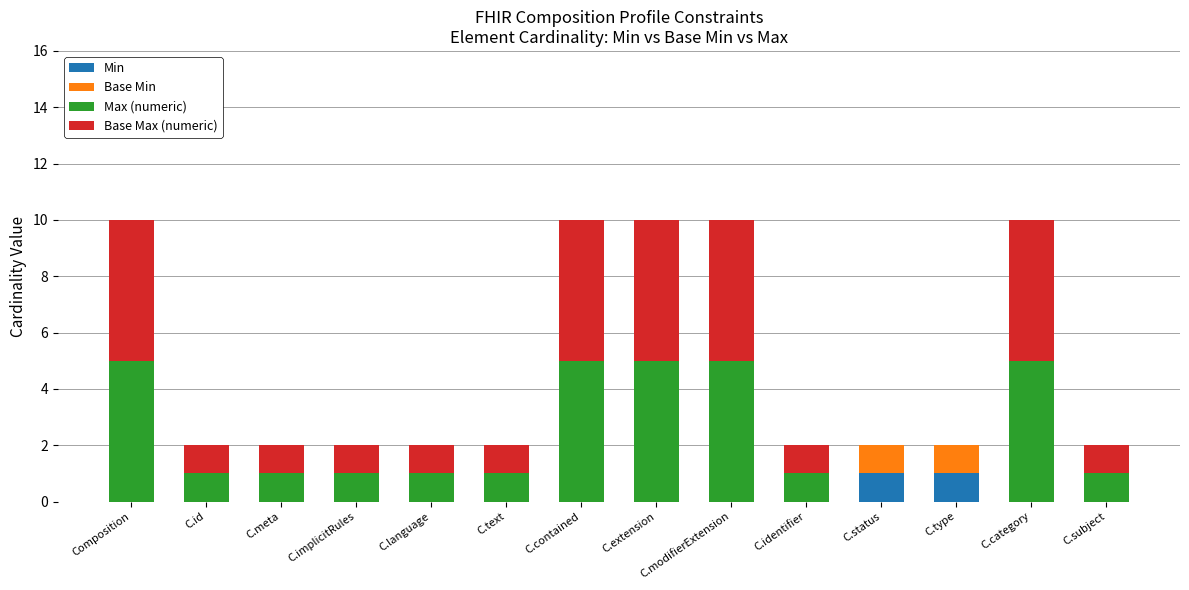

The value of Min at C.id is 0. True or false?

True